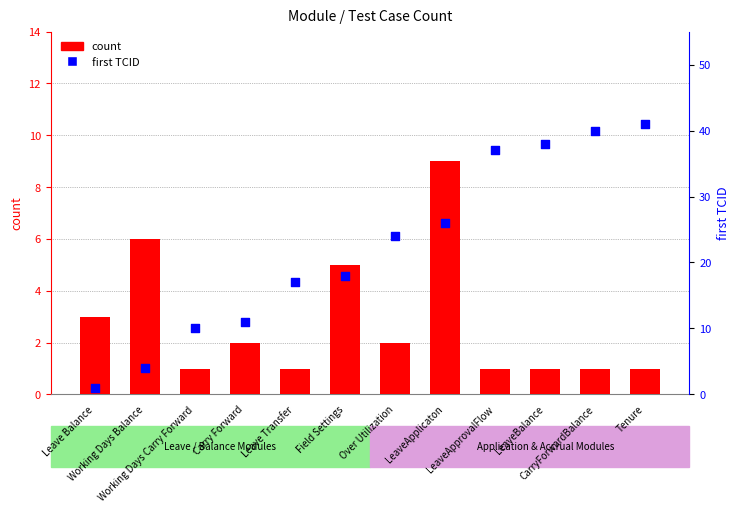

Which series has the largest Y range (max minus min)?

first TCID